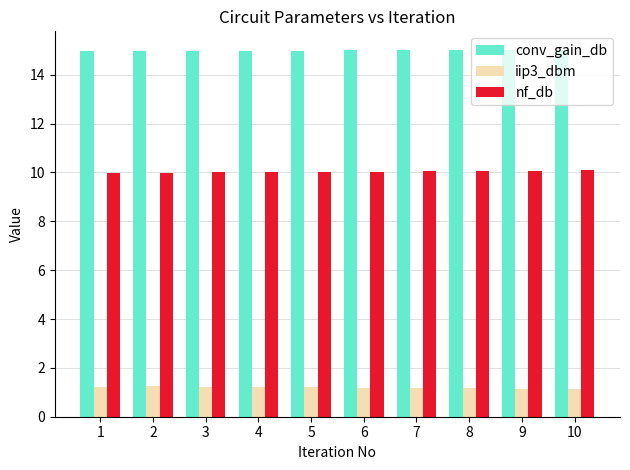

What is the average value of the nf_db series?

10.0